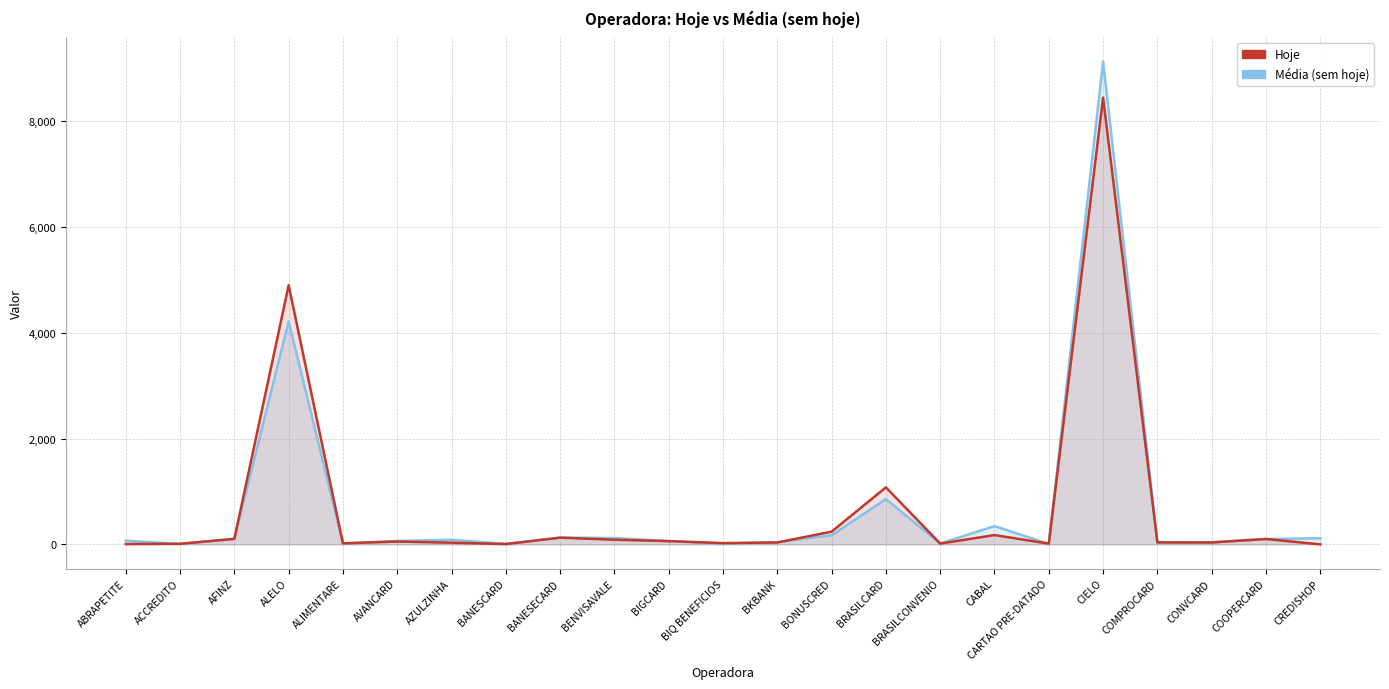

How many series are shown in this chart?

2